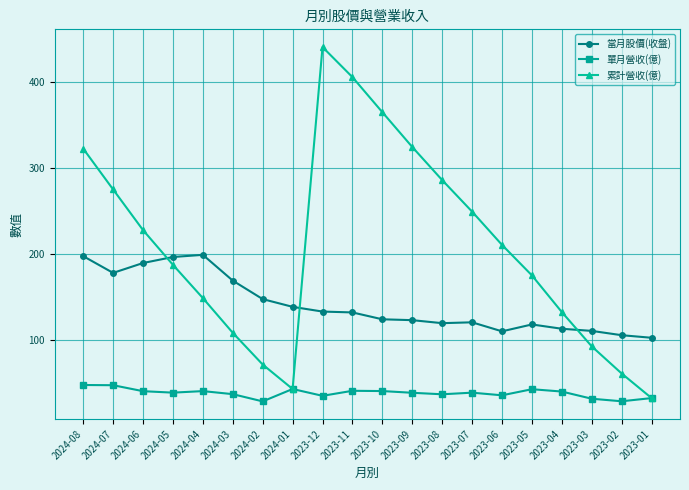

Where is 累計營收(億) nearest to the value 236?

2024-06